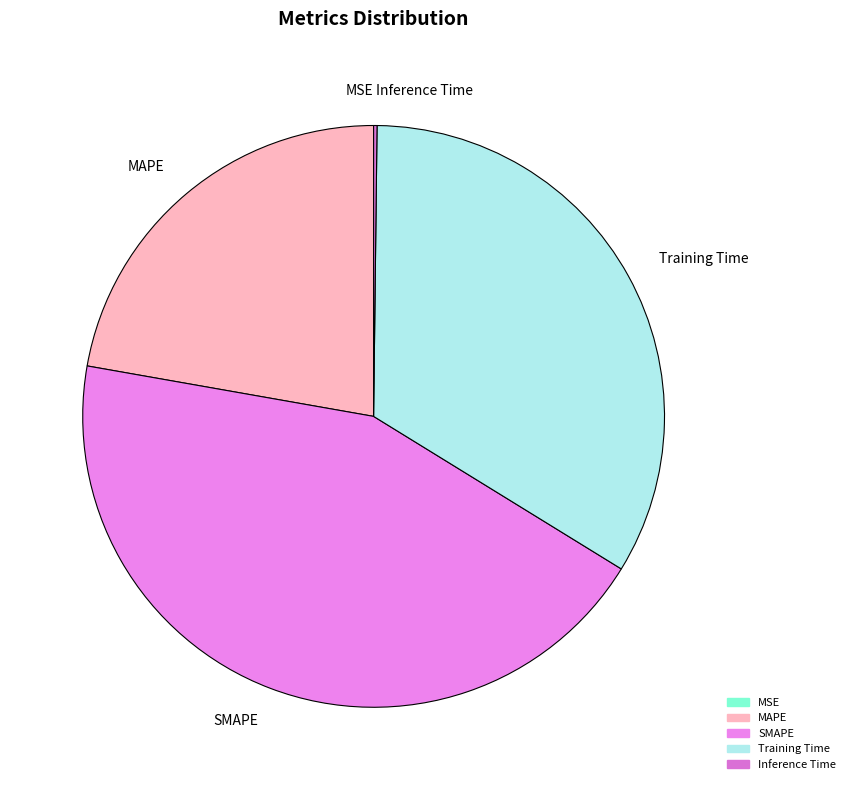

Is there a majority slice in this chart?

No